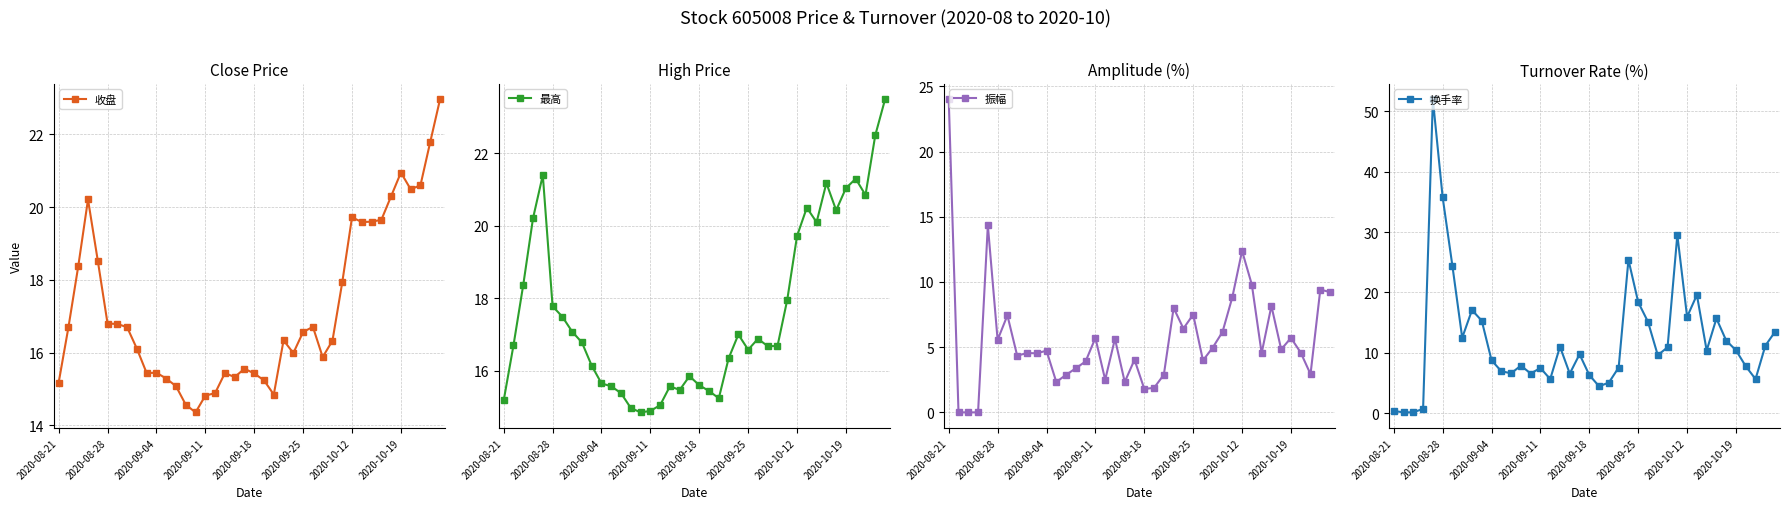

True or false: 振幅 has more than 1 points higher than both neighbors.

True